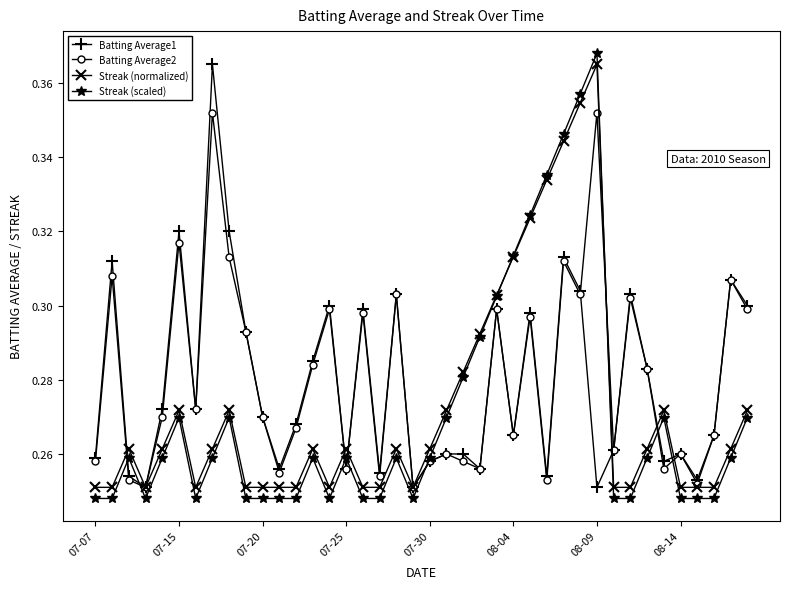

Which series ends up on top after the final intersection of Streak (normalized) and Batting Average1?

Batting Average1